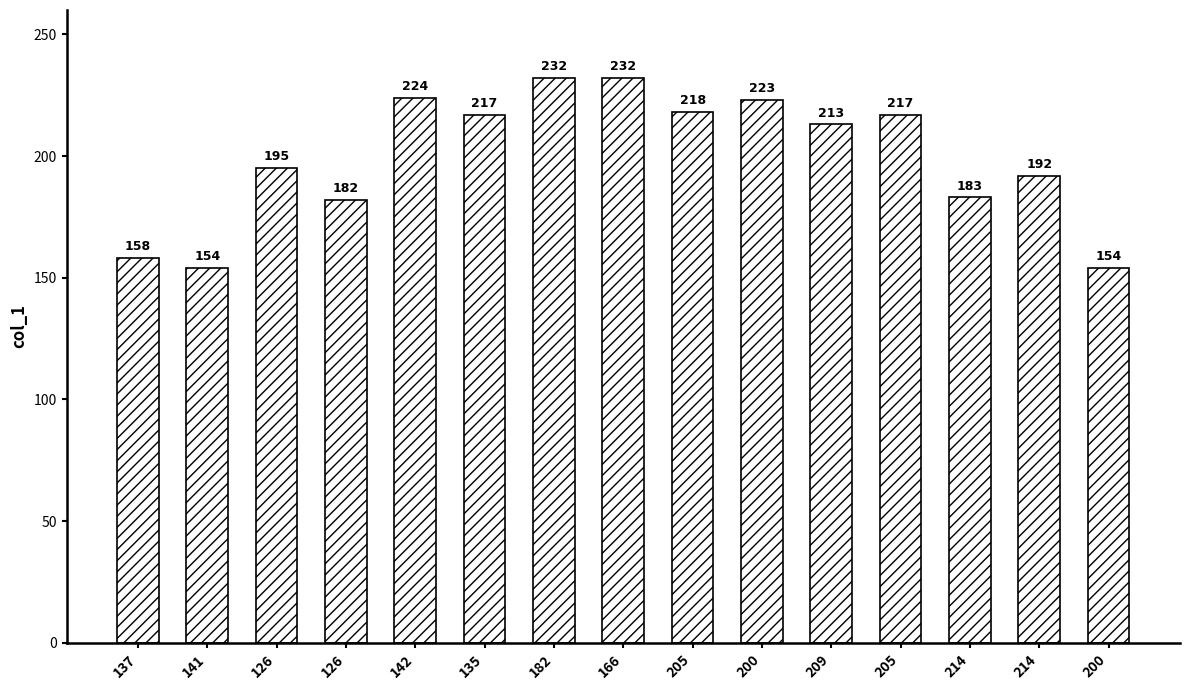

How many bars are there in total?

15